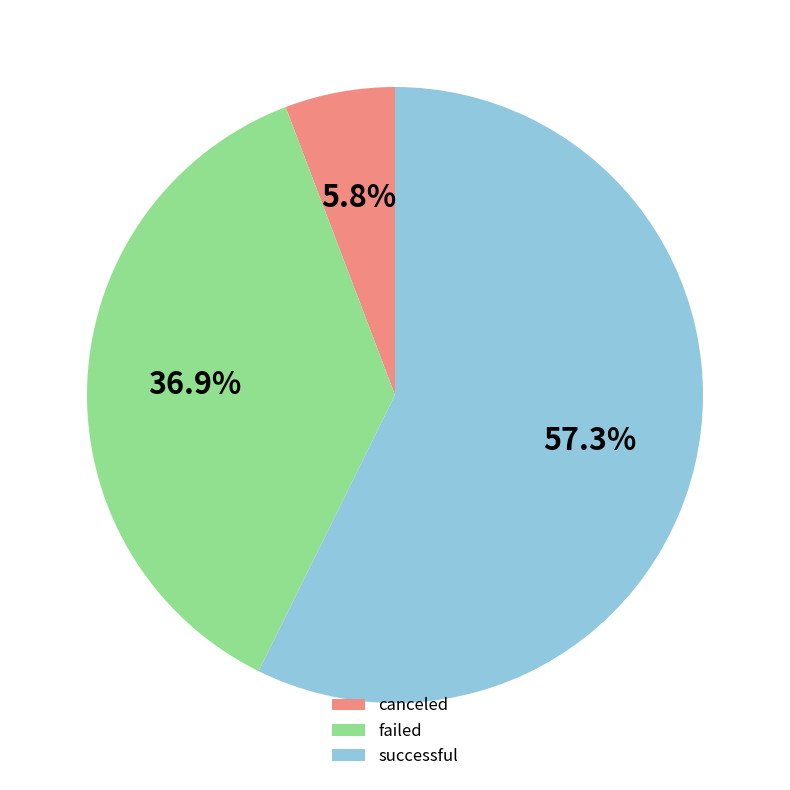

Which slice is the largest?

successful